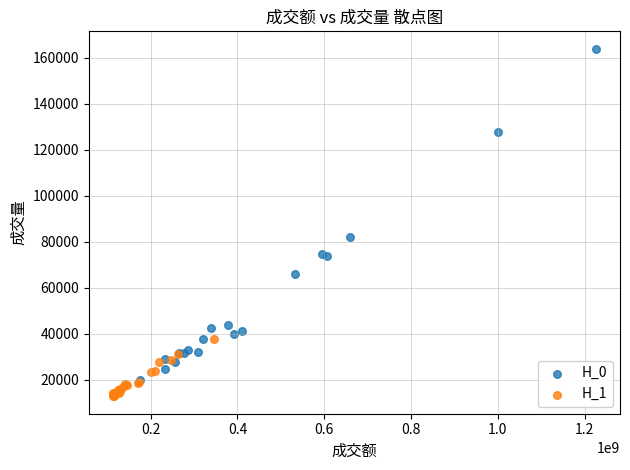

Which series reaches the maximum Y coordinate?

H_0